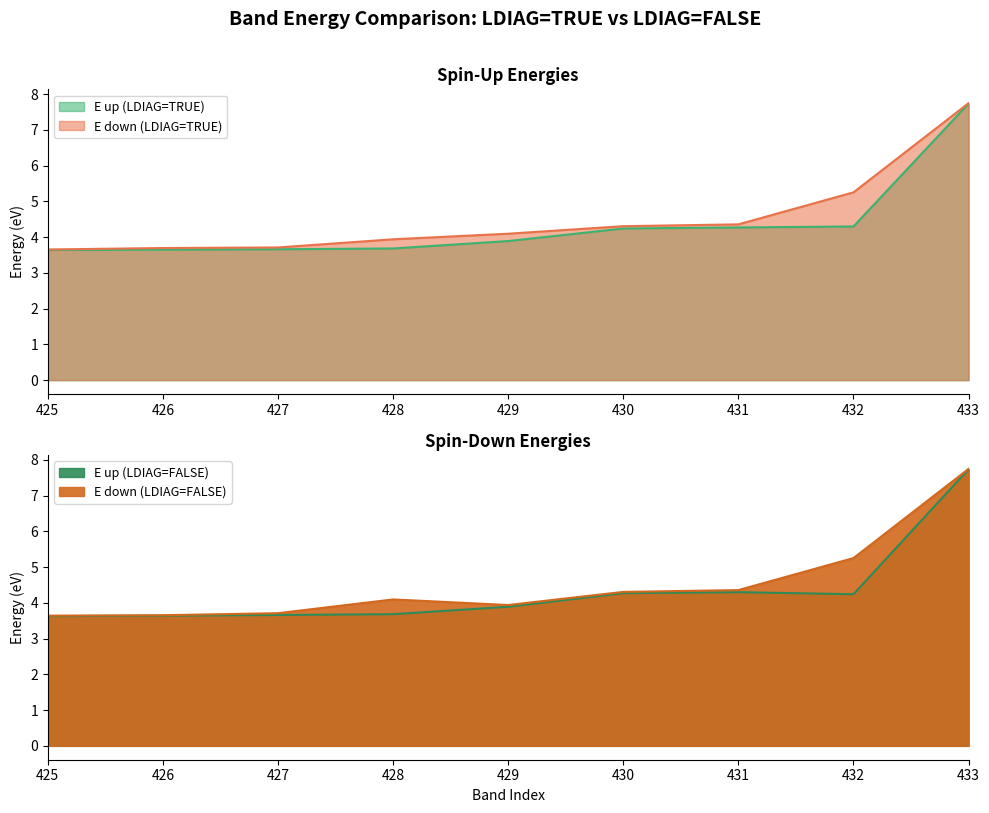

How many lines are shown in the chart?

4